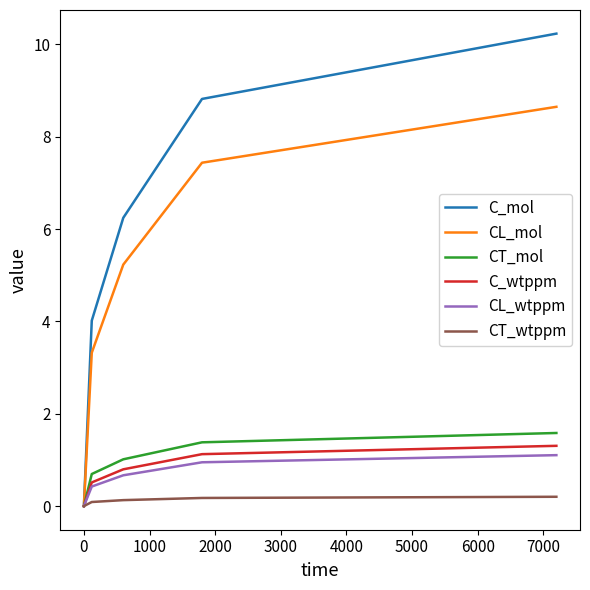

Which series has the widest spread of values?

C_mol